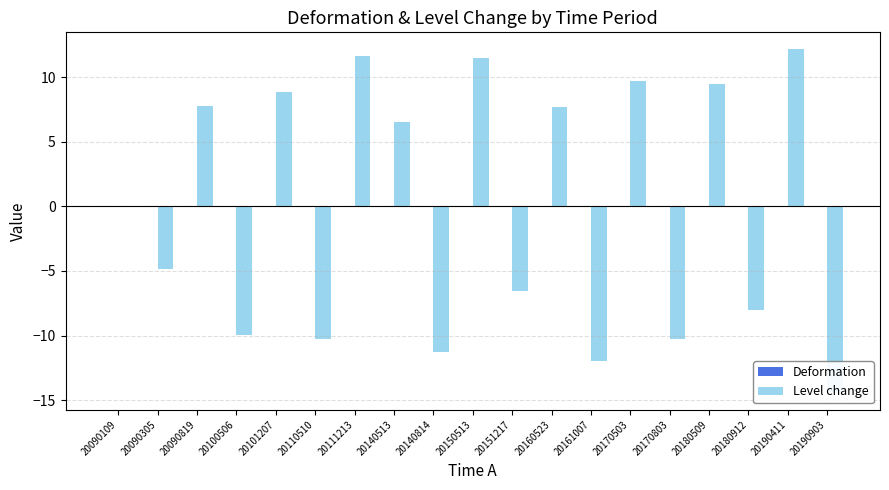

Rank the series at 20170803 from highest to lowest value.

Deformation, Level change